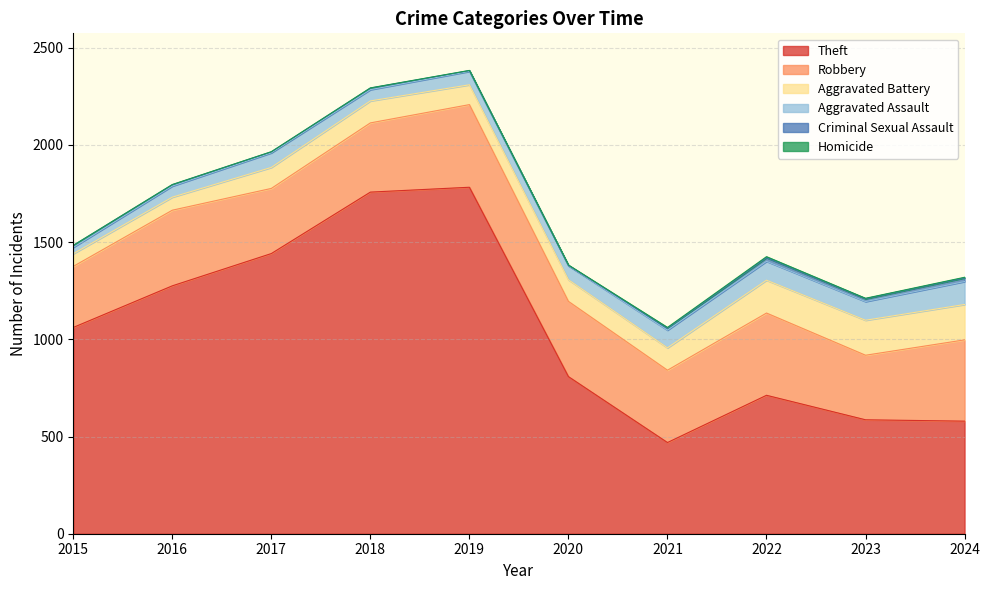

What is the maximum value for Aggravated Battery?

182